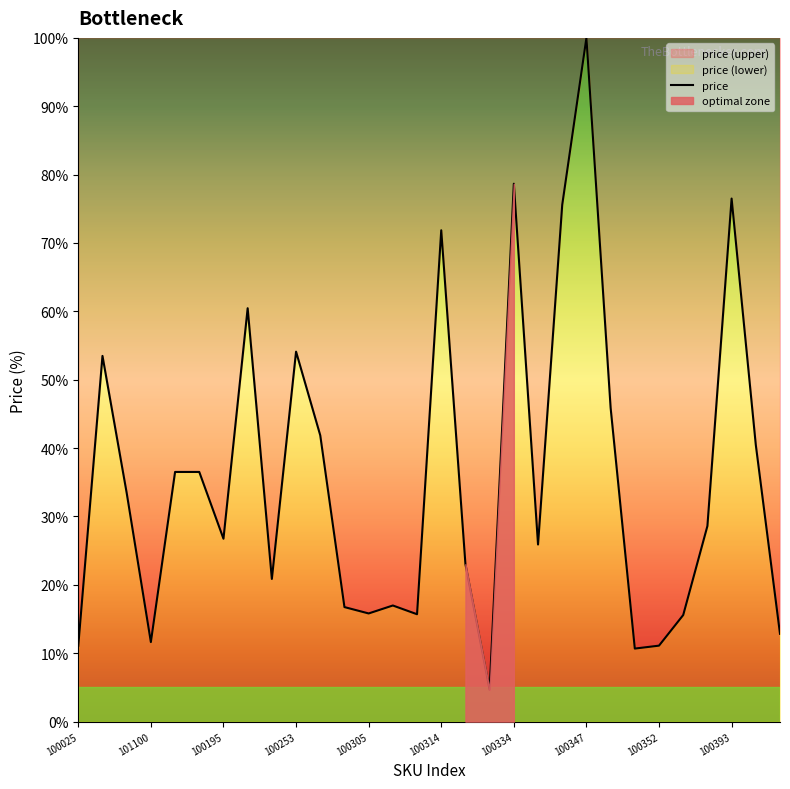

Reading left to right, extract all data points from this chart.

11.1	53.5	33.4	11.6	36.5	36.5	26.7	60.5	20.9	54.1	41.9	16.7	15.8	17.0	15.7	71.9	23.0	4.7	78.7	25.9	75.6	100.0	45.9	10.7	11.1	15.6	28.6	76.5	40.5	12.8